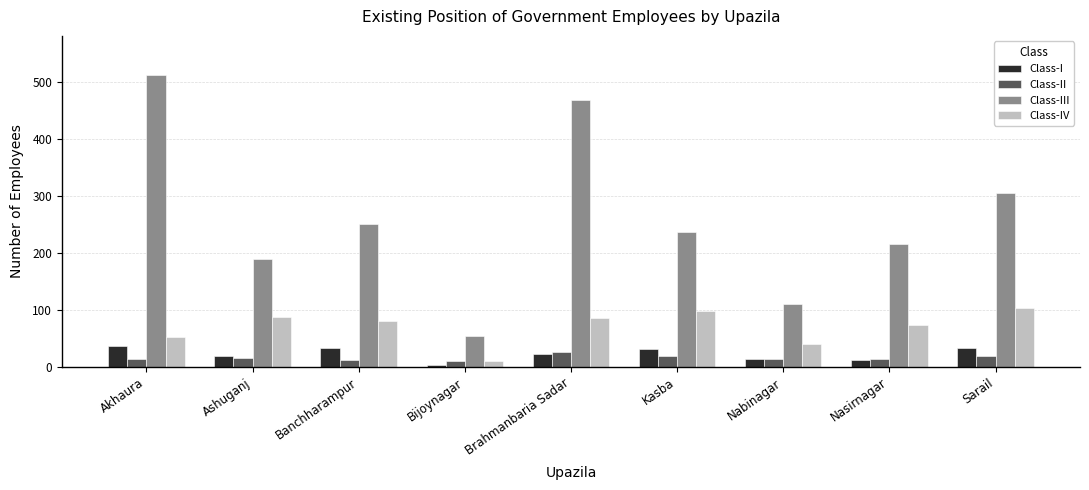

Are the bars horizontal?

No